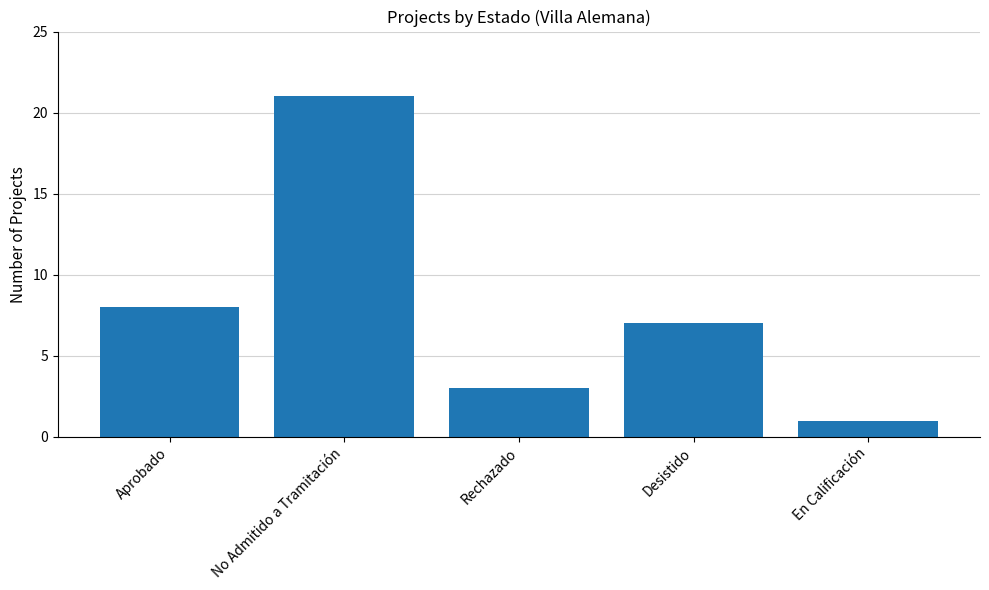

How many data points are less than 7?

2